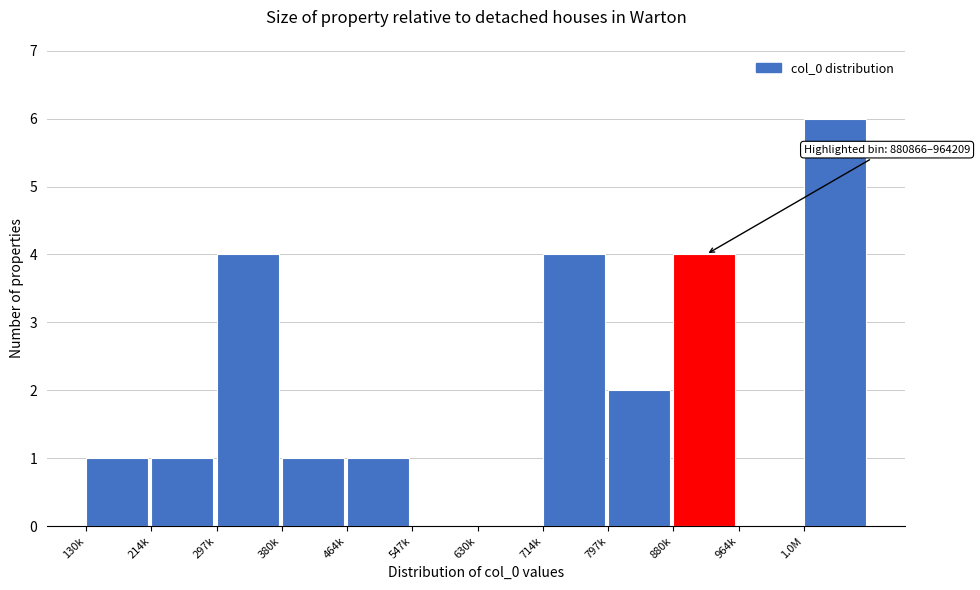

Reading right to left, transcribe all the data shown in this chart.

1.0M=6	964k=0	880k=4	797k=2	714k=4	630k=0	547k=0	464k=1	380k=1	297k=4	214k=1	130k=1